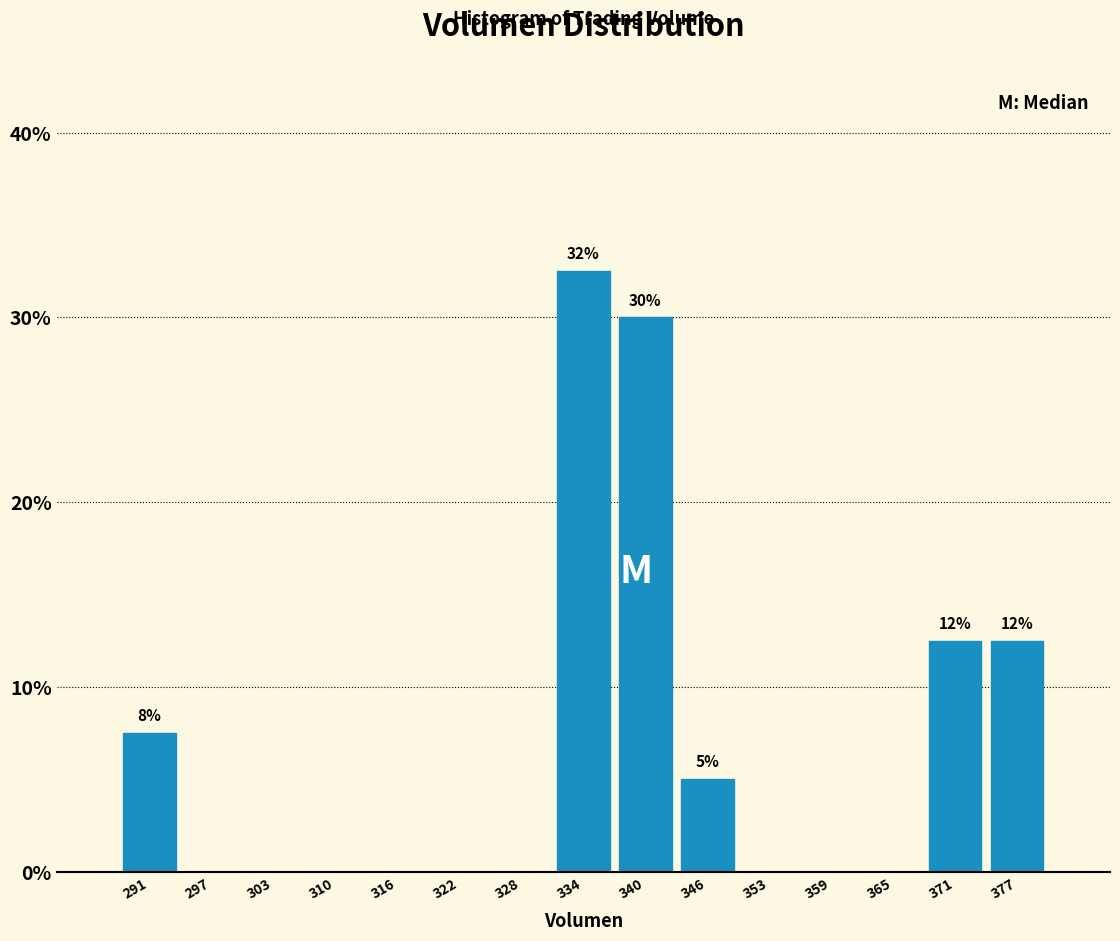

Which range on the x-axis has the tallest bar?

331 to 337